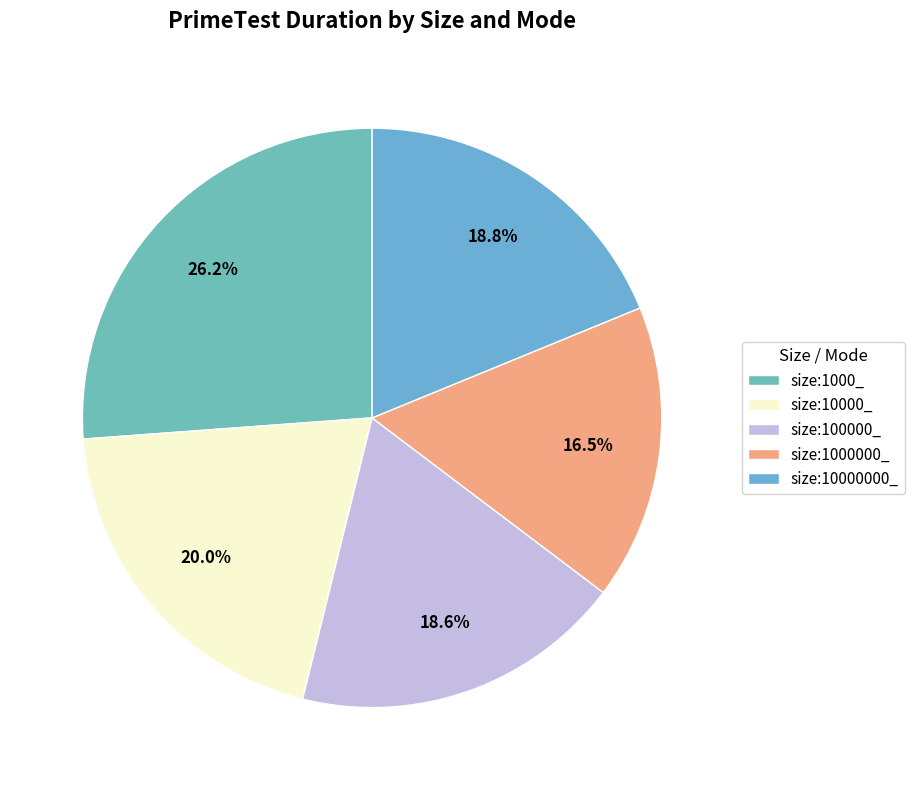

Count the number of slices in the pie.

5